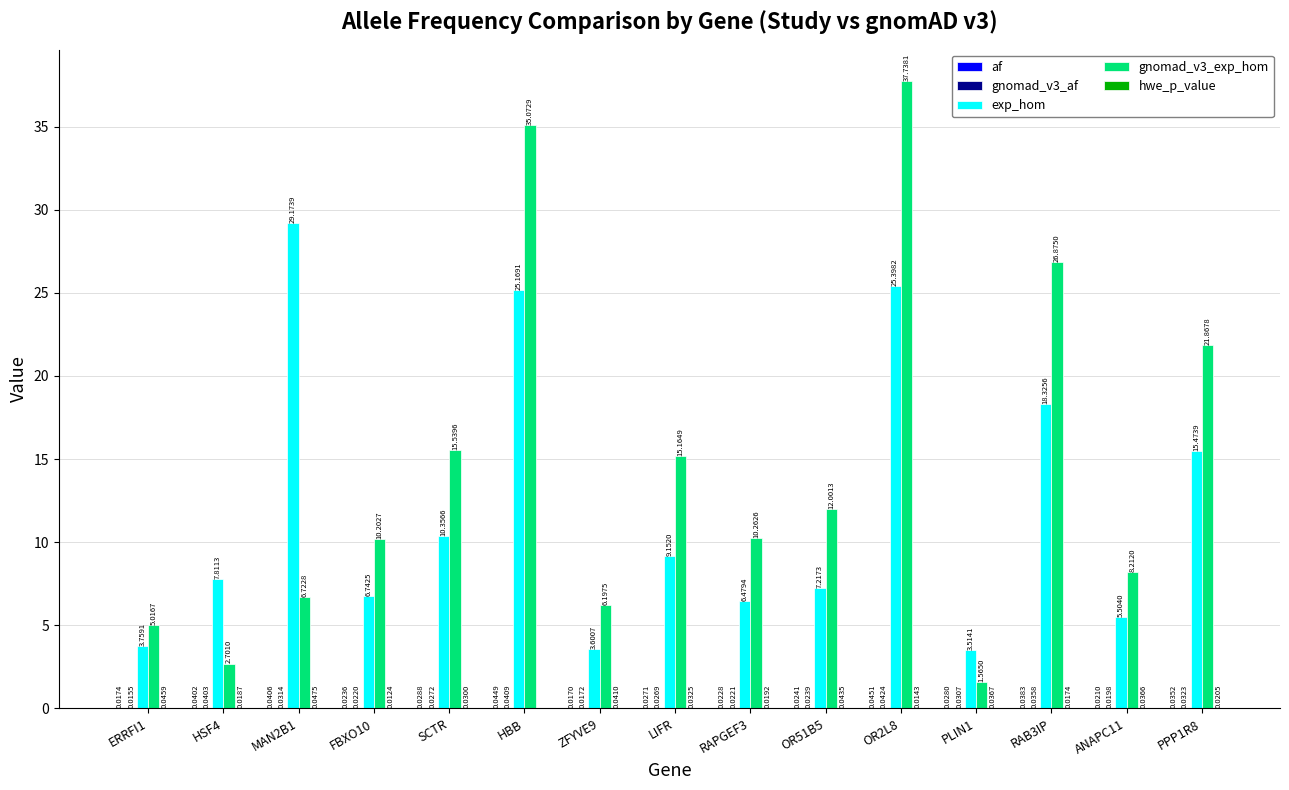

At which label does gnomad_v3_exp_hom first exceed 10?

FBXO10